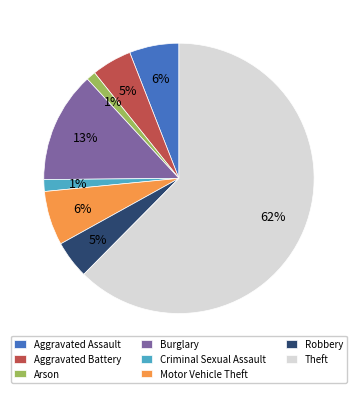

What is the largest slice in the pie chart?

Theft